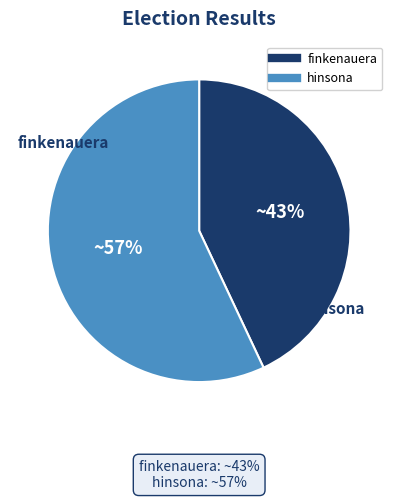

To the nearest percent, what is the average slice percentage?

50%